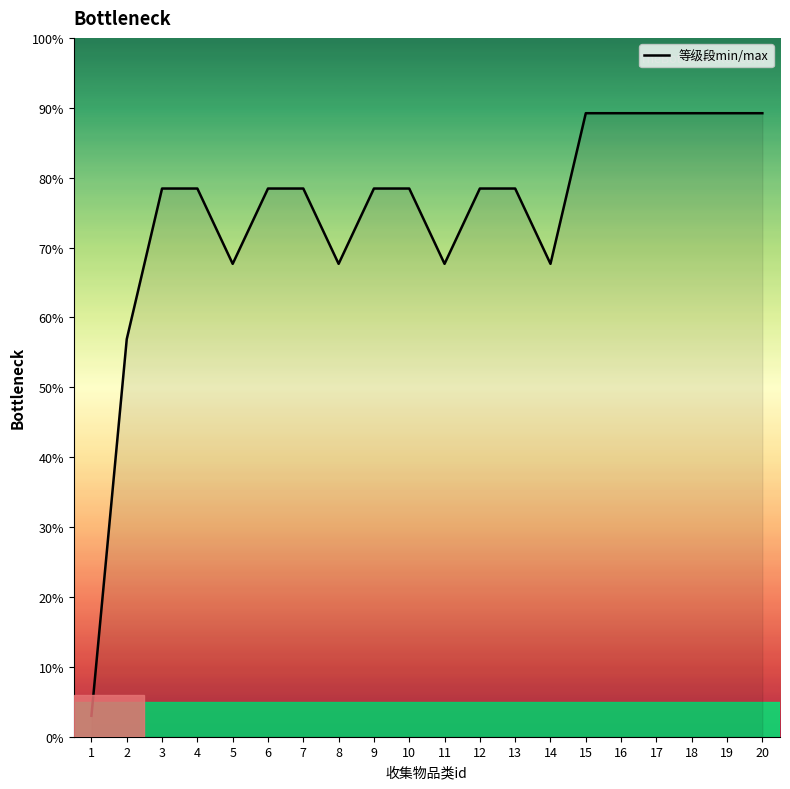

The value at 5 is 119.1. True or false?

False